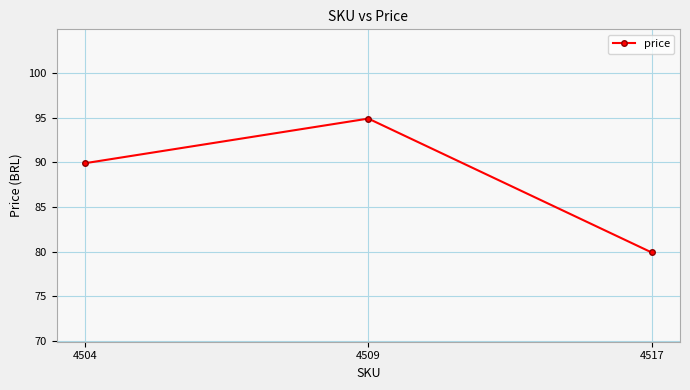

True or false: the data shows 159.9 at 4504.

False